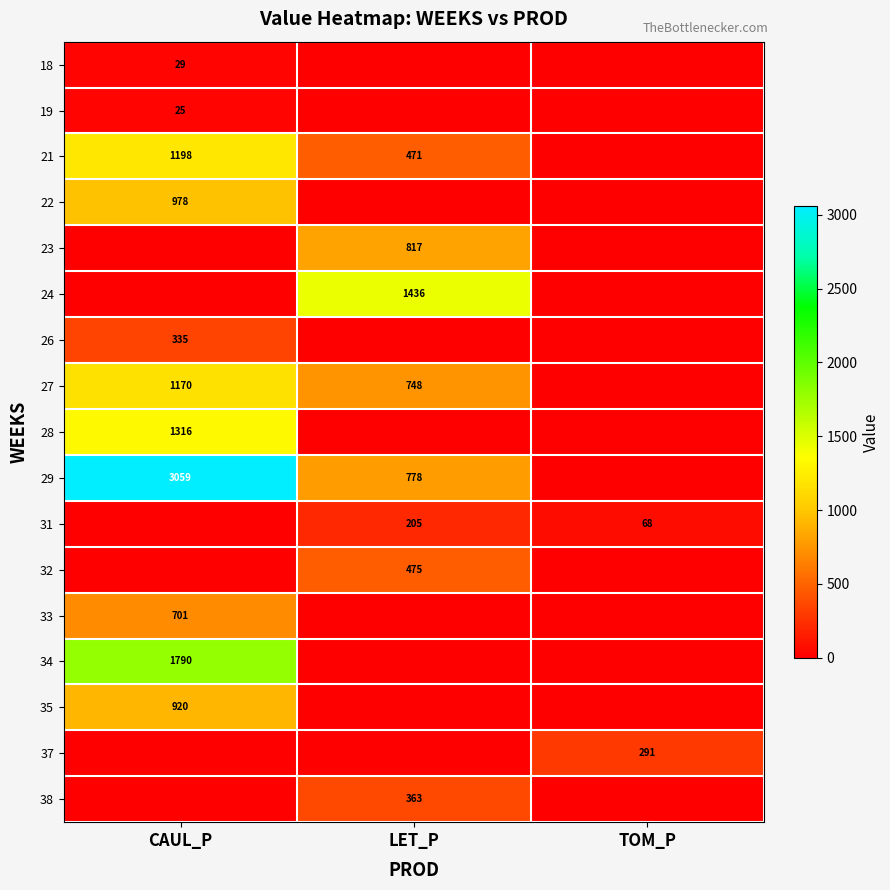

The value of 22 at CAUL_P is 978. True or false?

True